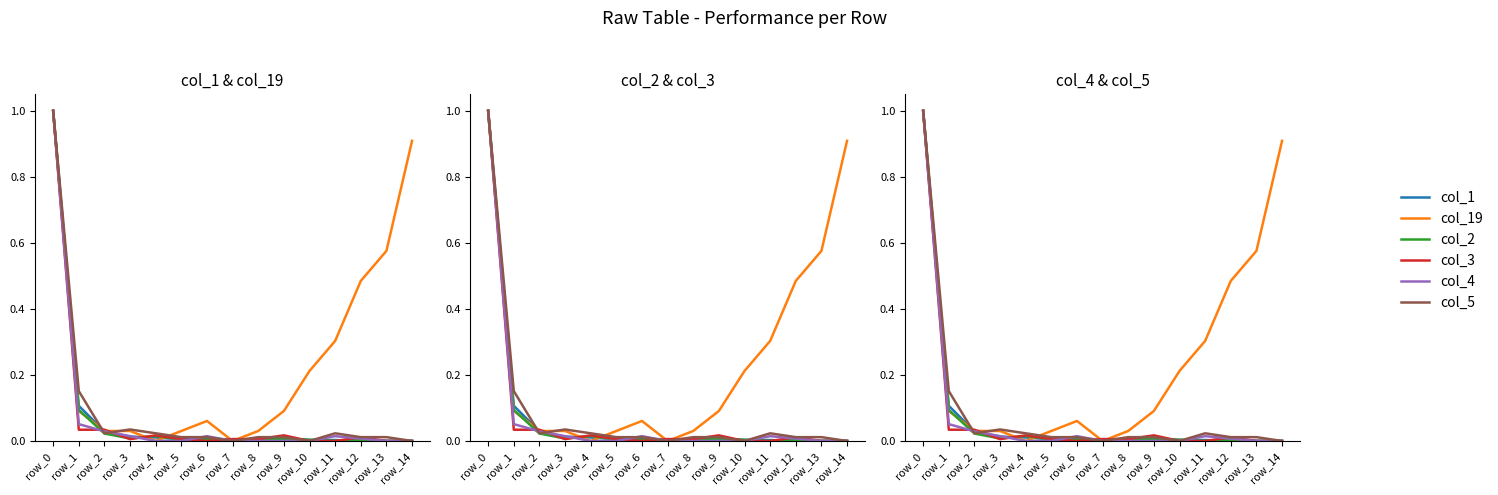

At which label does col_5 reach its minimum?

row_7